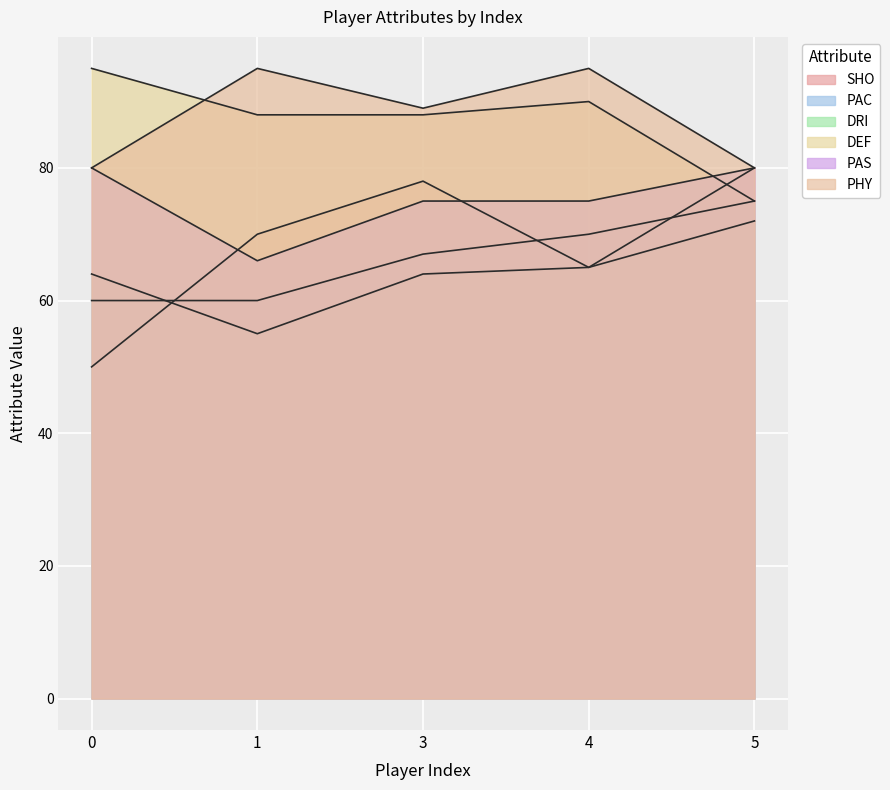

Rank the series at 1 from lowest to highest value.

DRI, PAC, PAS, SHO, DEF, PHY